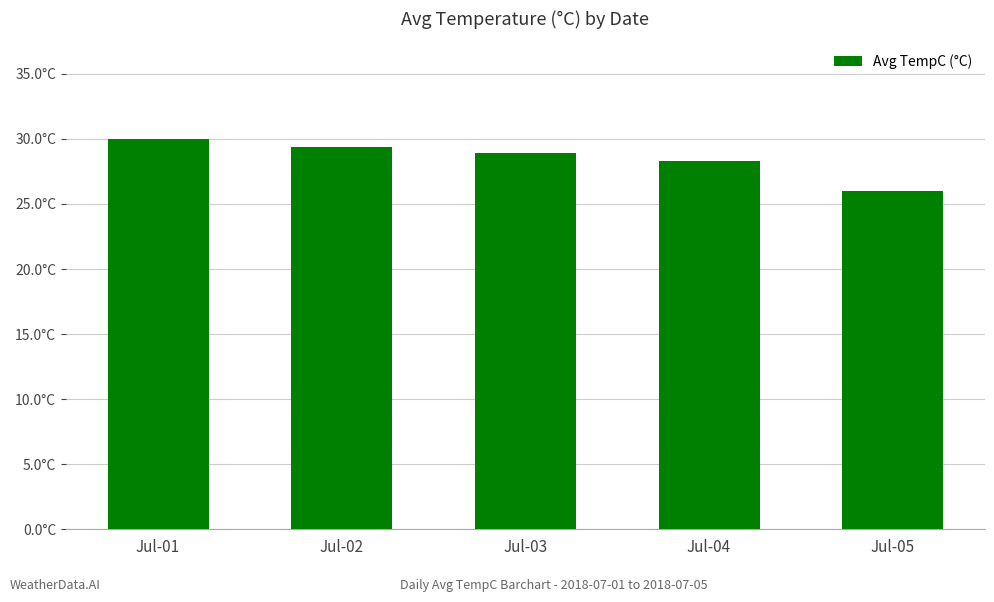

List the labels in order of value, smallest first.

Jul-05, Jul-04, Jul-03, Jul-02, Jul-01